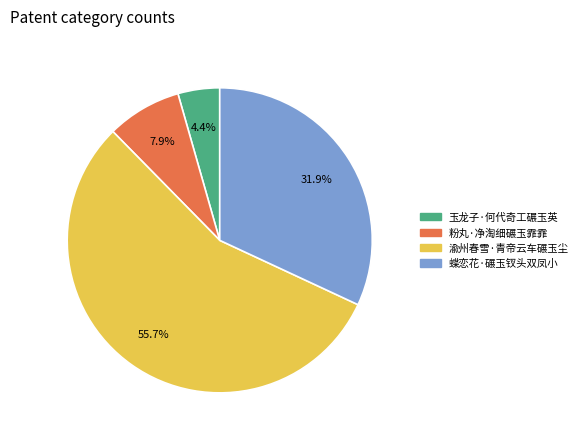

To the nearest percent, what is the combined percentage of 粉丸·净淘细碾玉霏霏 and 渝州春雪·青帝云车碾玉尘?

64%